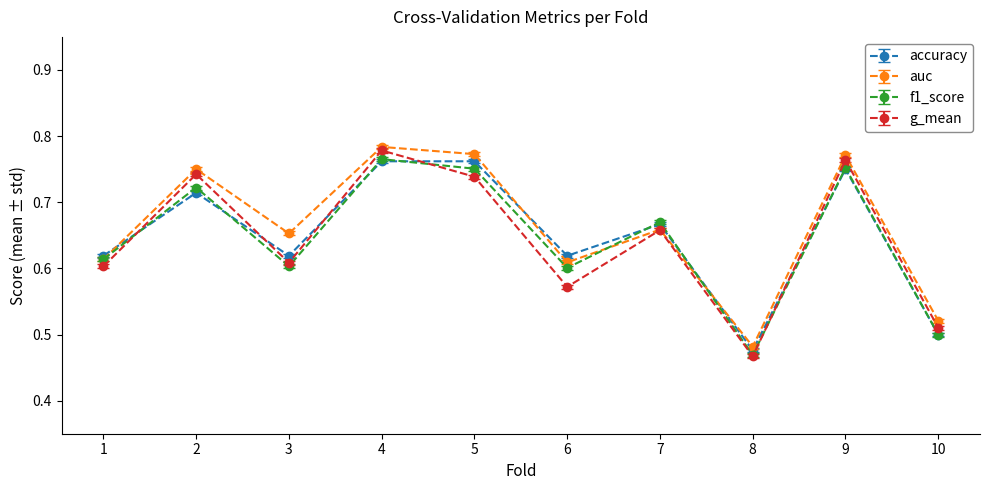

What is the difference between the maximum and minimum values in the auc series?

0.3